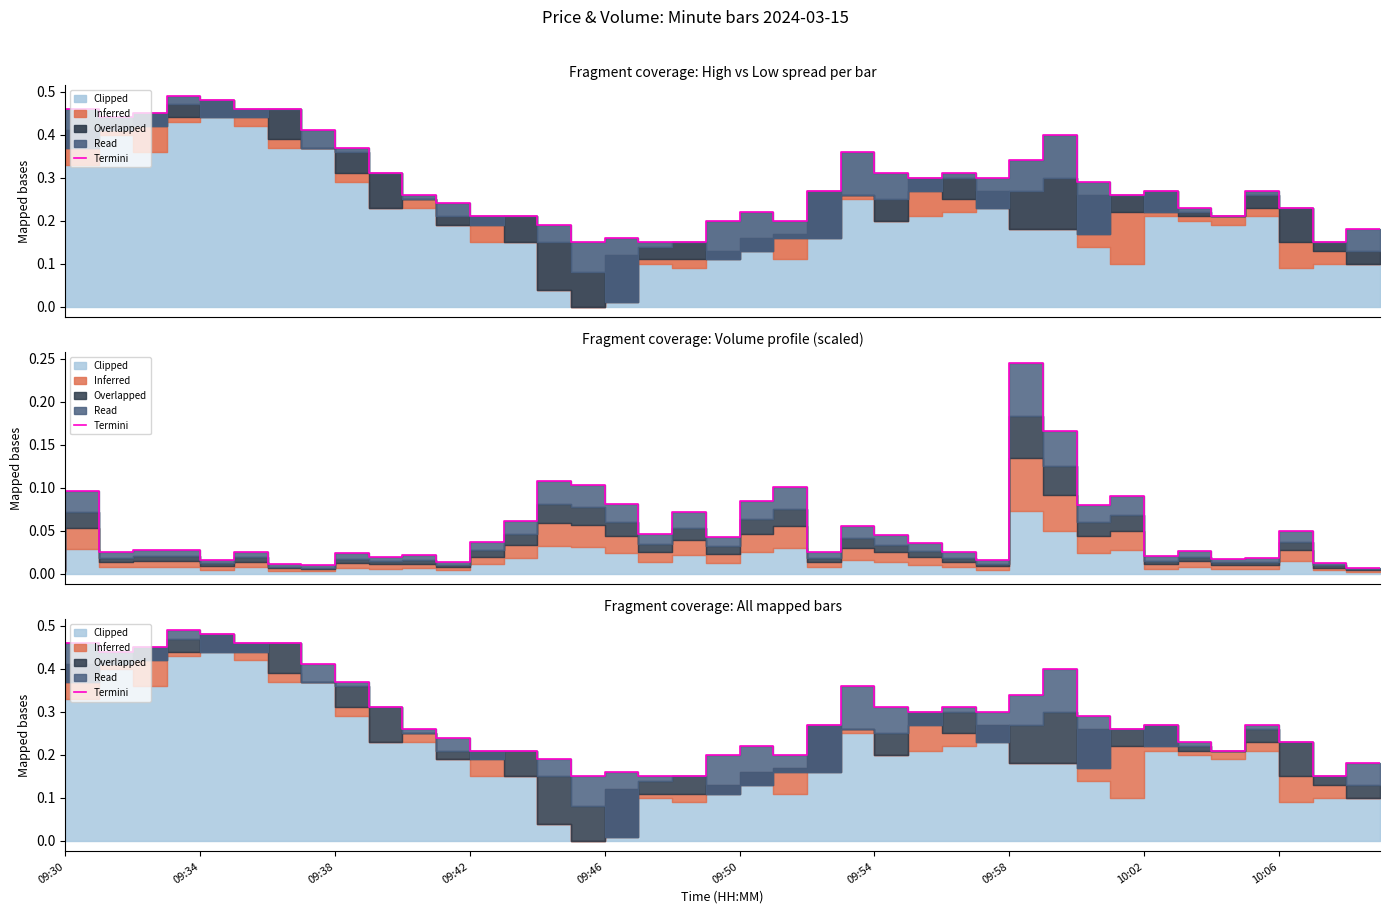

Does the chart have visible grid lines?

No